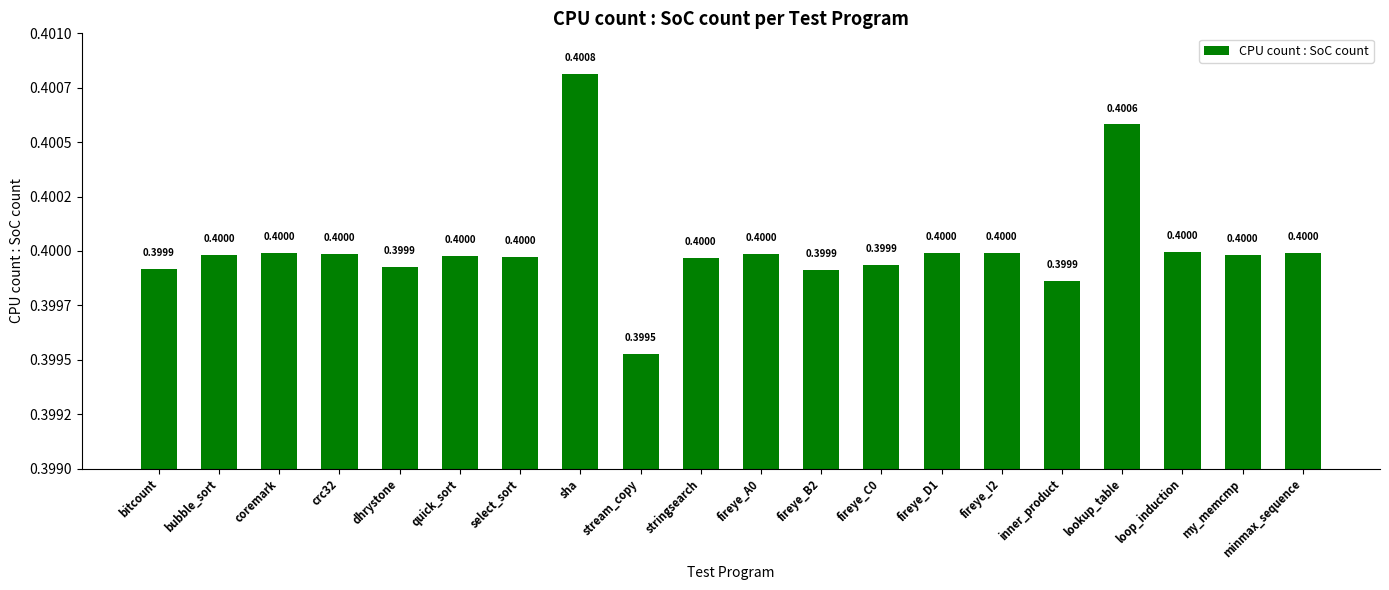

Reading left to right, what are all the values shown in this chart?

0.4	0.4	0.4	0.4	0.4	0.4	0.4	0.4	0.4	0.4	0.4	0.4	0.4	0.4	0.4	0.4	0.4	0.4	0.4	0.4